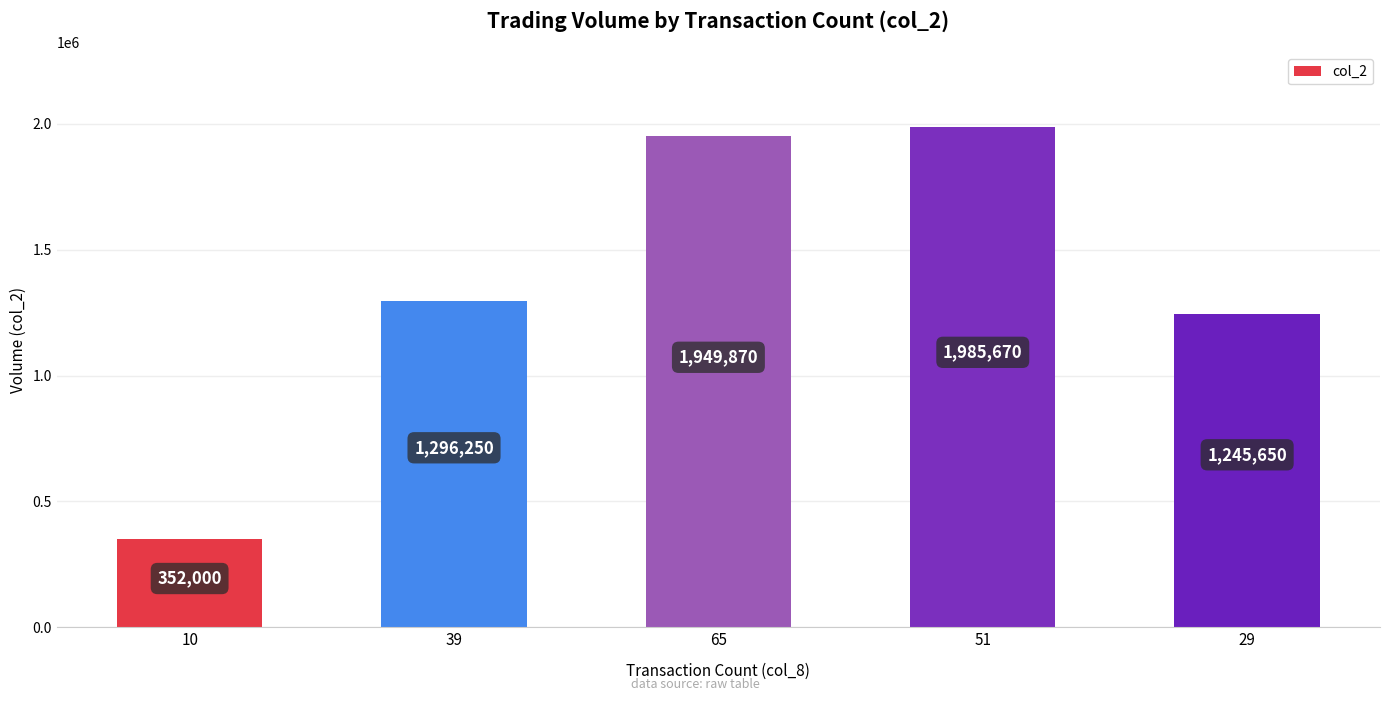

Is it true that the value at 65 is 564562?

False